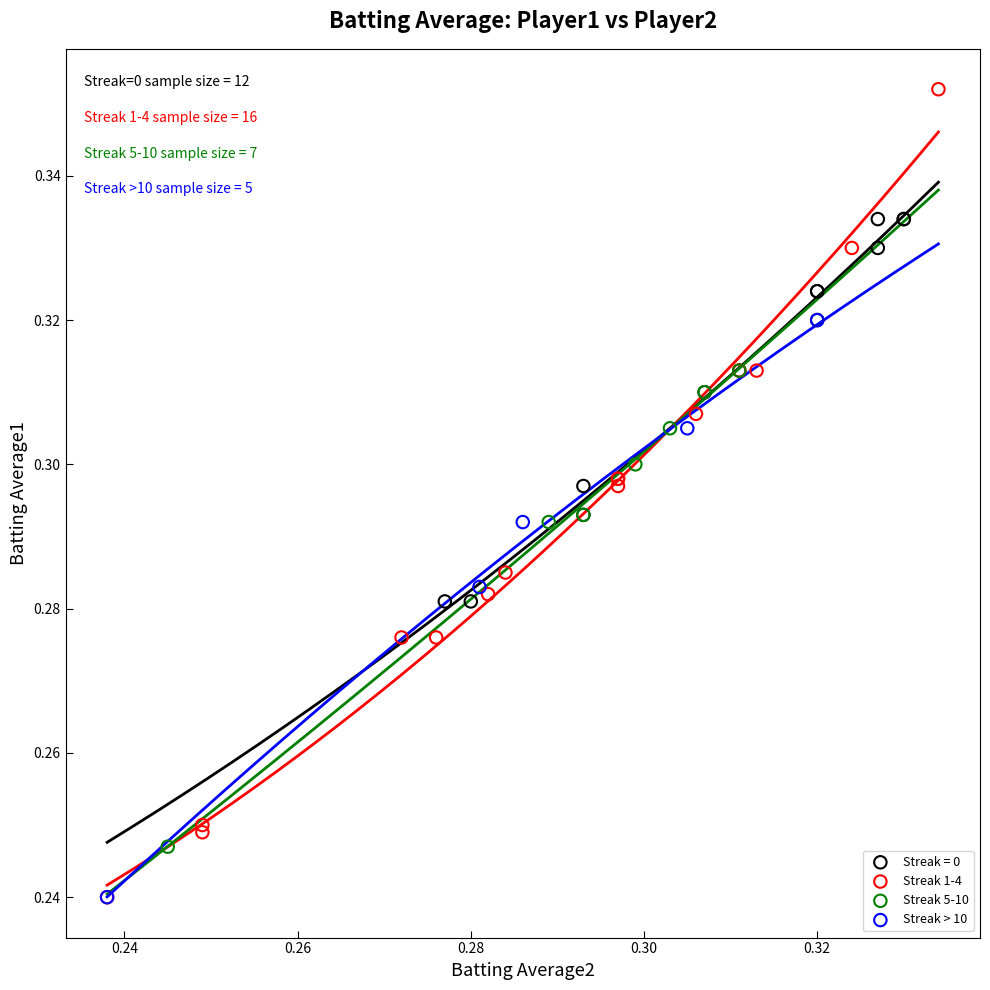

Which series reaches the maximum Y coordinate?

Streak 1-4